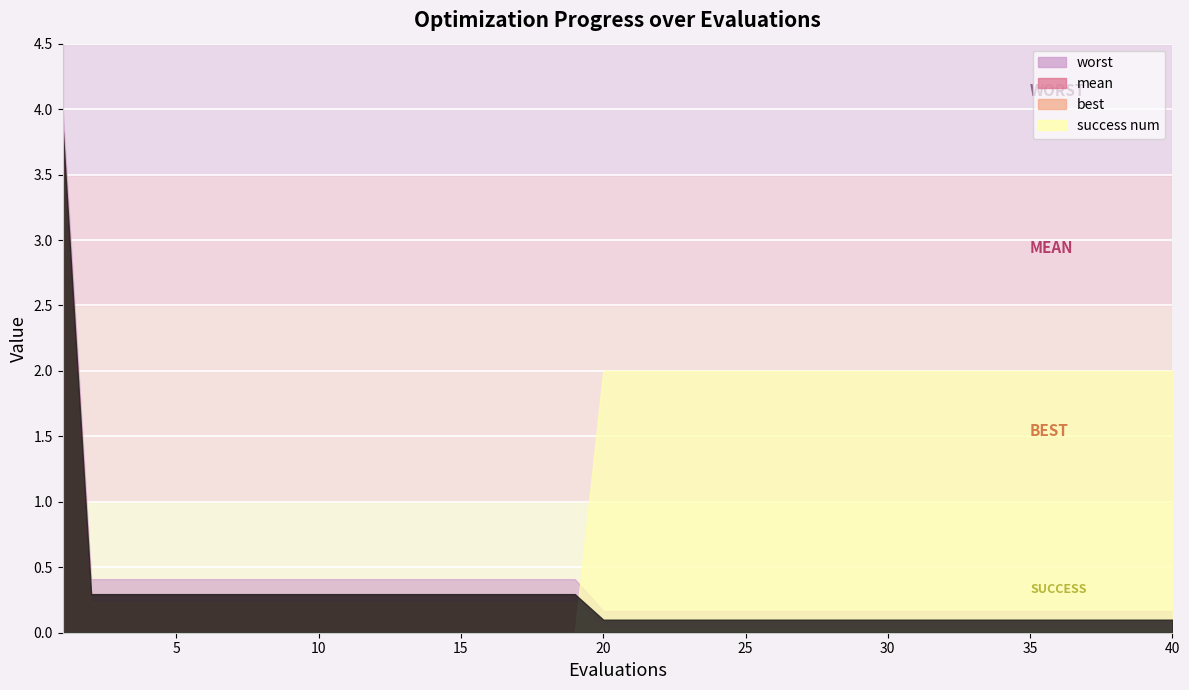

Reading left to right, extract all data points from this chart.

mean: 3.9	0.3	0.3	0.3	0.3	0.3	0.3	0.3	0.3	0.3	0.3	0.3	0.3	0.3	0.3	0.3	0.3	0.3	0.3	0.1	0.1	0.1	0.1	0.1	0.1	0.1	0.1	0.1	0.1	0.1	0.1	0.1	0.1	0.1	0.1	0.1	0.1	0.1	0.1	0.1
best: 3.7	0.2	0.2	0.2	0.2	0.2	0.2	0.2	0.2	0.2	0.2	0.2	0.2	0.2	0.2	0.2	0.2	0.2	0.2	0.0	0.0	0.0	0.0	0.0	0.0	0.0	0.0	0.0	0.0	0.0	0.0	0.0	0.0	0.0	0.0	0.0	0.0	0.0	0.0	0.0
worst: 4.0	0.4	0.4	0.4	0.4	0.4	0.4	0.4	0.4	0.4	0.4	0.4	0.4	0.4	0.4	0.4	0.4	0.4	0.4	0.2	0.2	0.2	0.2	0.2	0.2	0.2	0.2	0.2	0.2	0.2	0.2	0.2	0.2	0.2	0.2	0.2	0.2	0.2	0.2	0.2
success num: 0.0	0.0	0.0	0.0	0.0	0.0	0.0	0.0	0.0	0.0	0.0	0.0	0.0	0.0	0.0	0.0	0.0	0.0	0.0	2.0	2.0	2.0	2.0	2.0	2.0	2.0	2.0	2.0	2.0	2.0	2.0	2.0	2.0	2.0	2.0	2.0	2.0	2.0	2.0	2.0